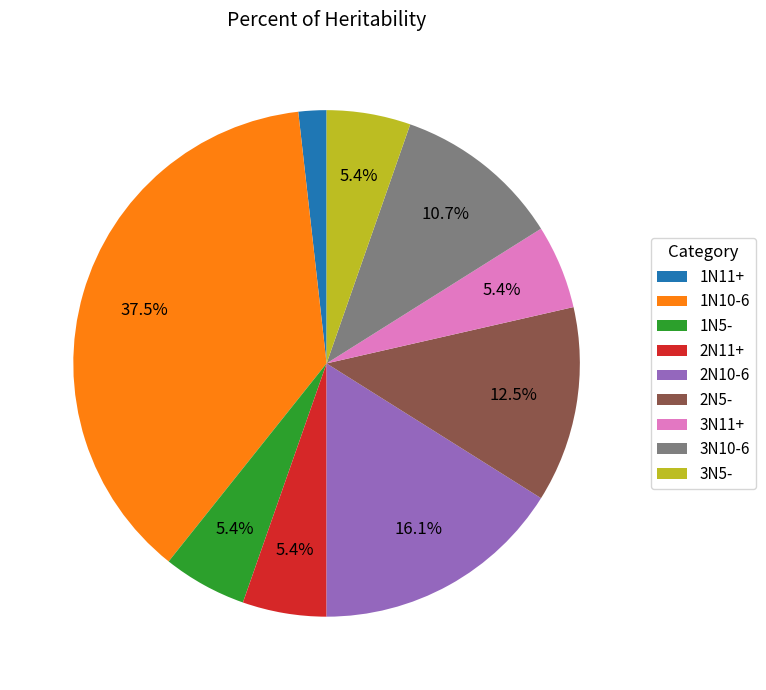

Which slice is the largest?

1N10-6